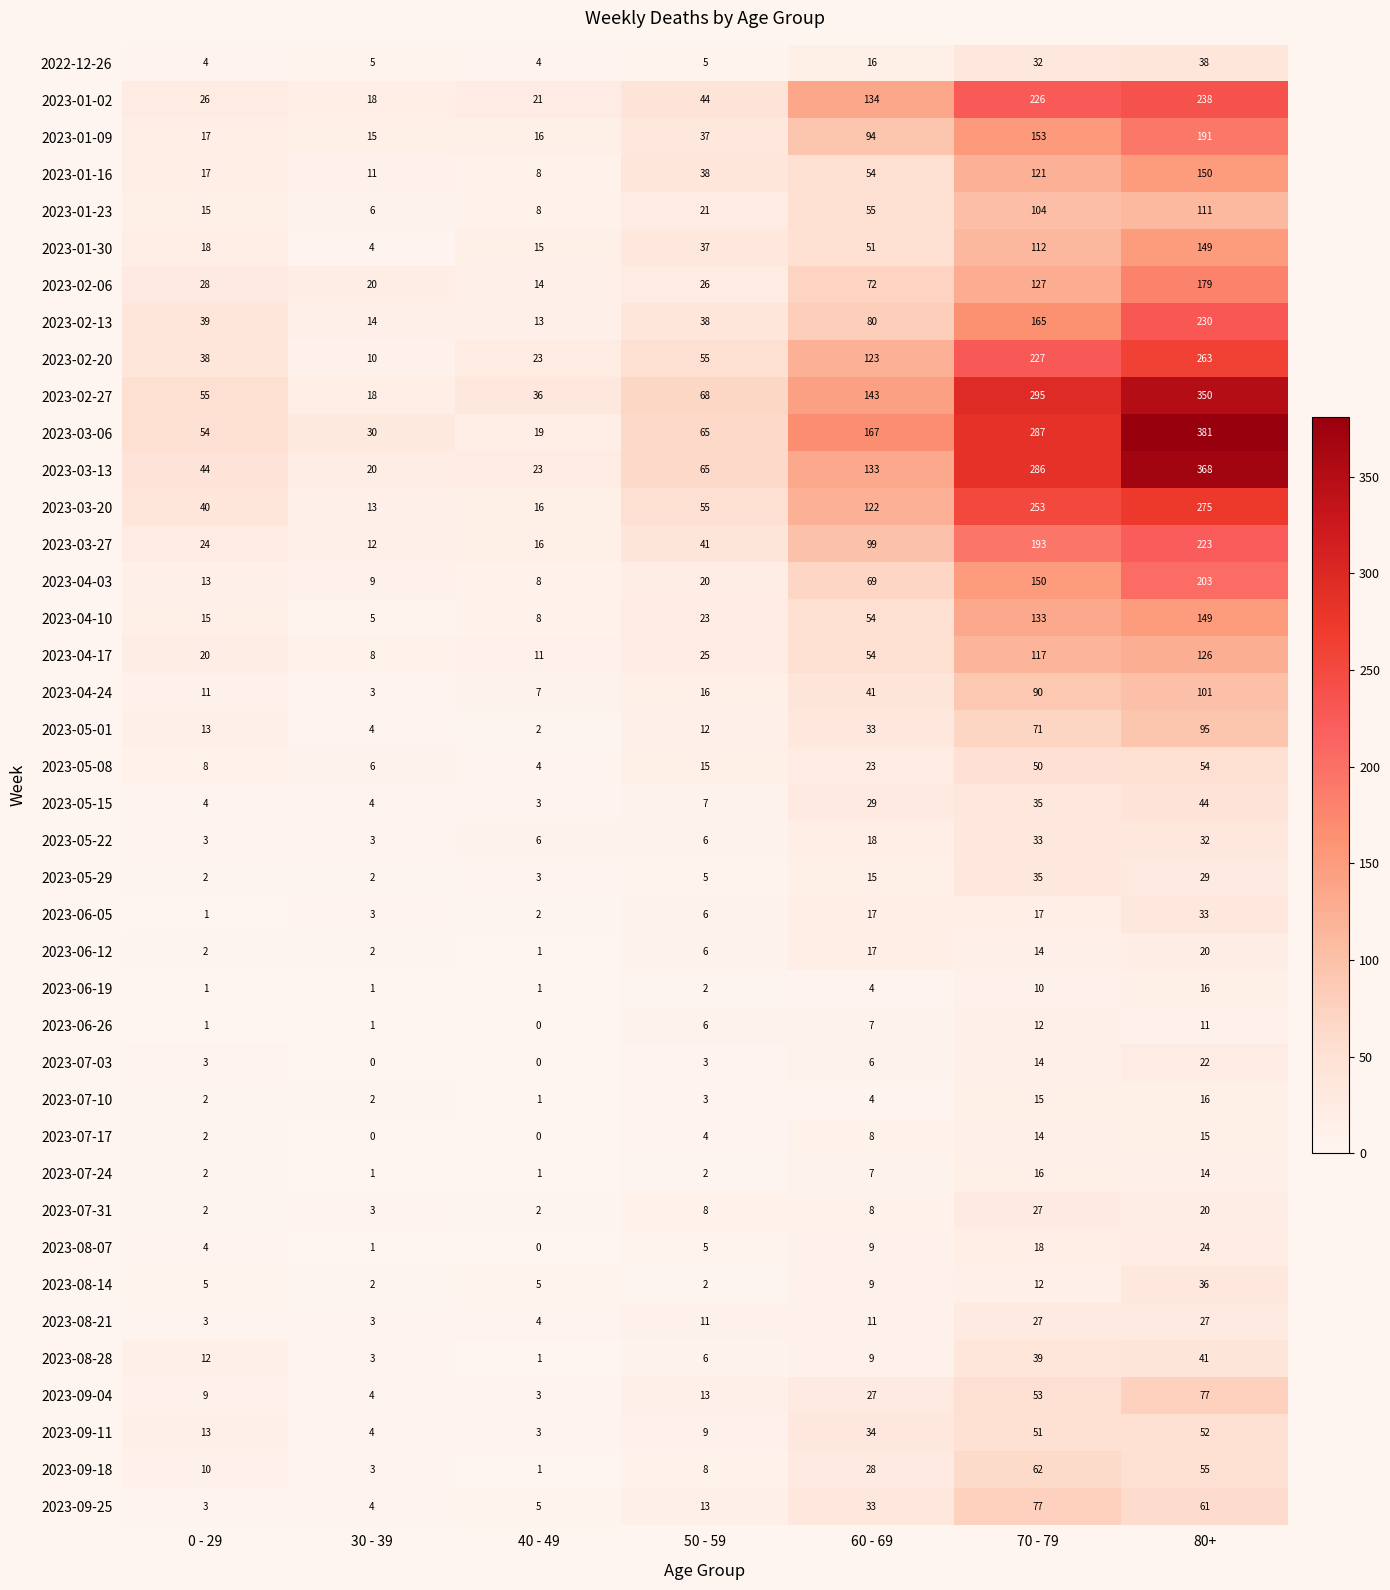

What is the difference between the 2023-04-10 values at 50 - 59 and 80+?

126